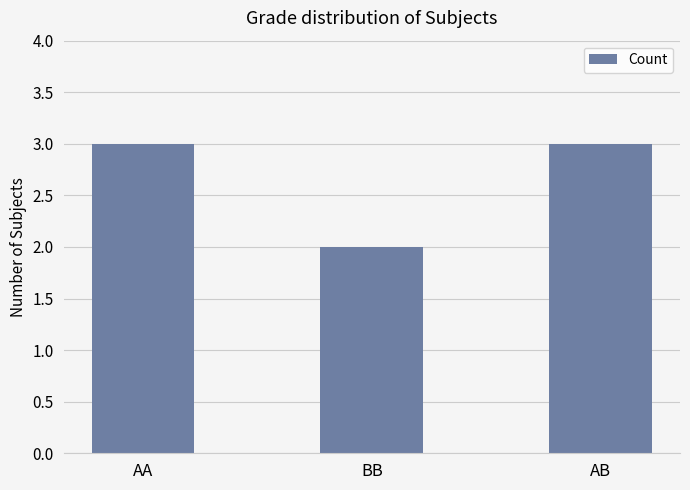

Does the chart contain any negative values?

No